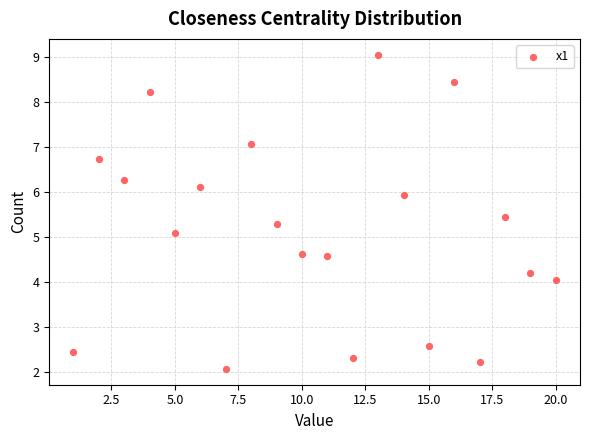

What is the range of X values (max minus min)?

19.0